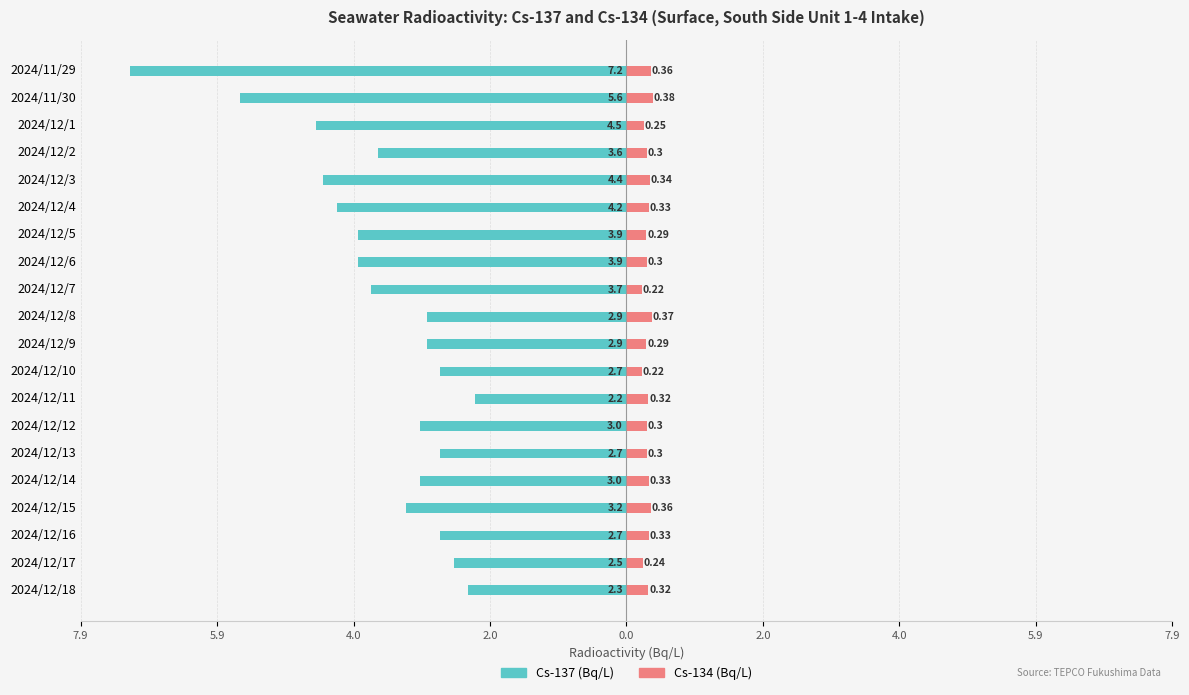

Reading right to left, extract all data points from this chart.

Cs-137: -7.2	-5.6	-4.5	-3.6	-4.4	-4.2	-3.9	-3.9	-3.7	-2.9	-2.9	-2.7	-2.2	-3.0	-2.7	-3.0	-3.2	-2.7	-2.5	-2.3
Cs-134: 0.4	0.4	0.2	0.3	0.3	0.3	0.3	0.3	0.2	0.4	0.3	0.2	0.3	0.3	0.3	0.3	0.4	0.3	0.2	0.3